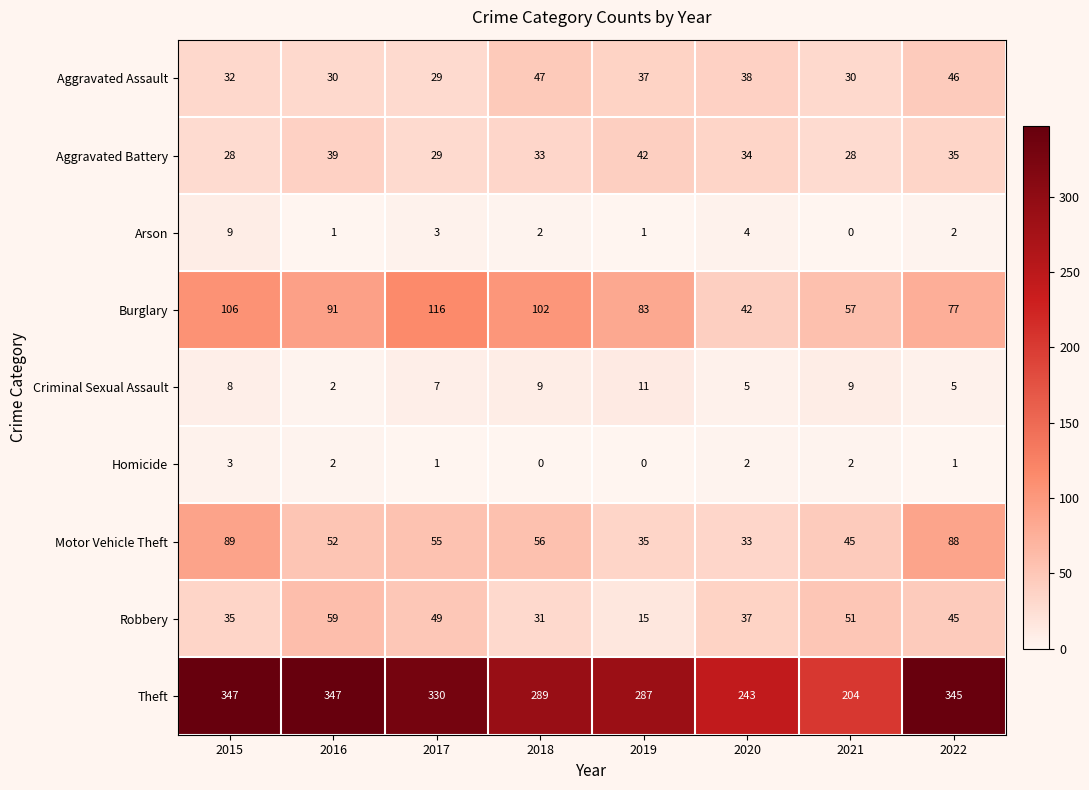

How many categories are shown in the chart?

8